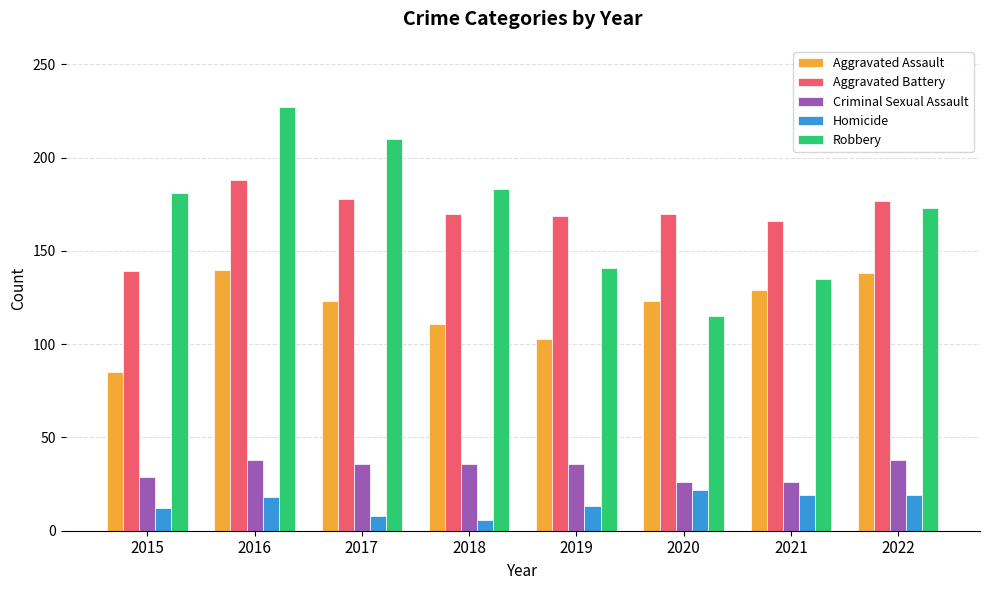

True or false: Criminal Sexual Assault has a value of 29 at 2015.

True